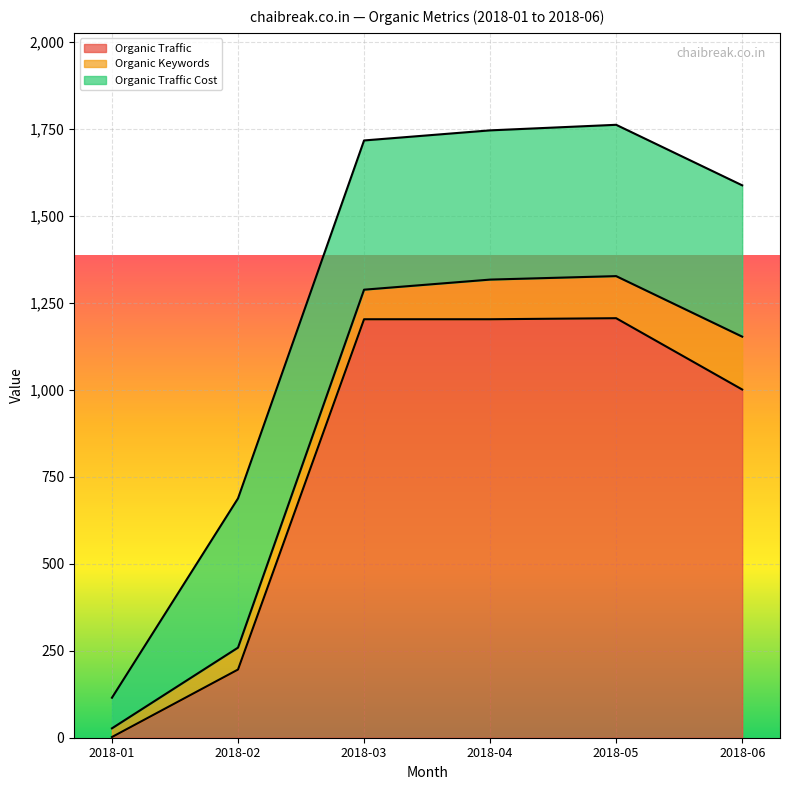

What is the total value across all series at 2018-05?

1762